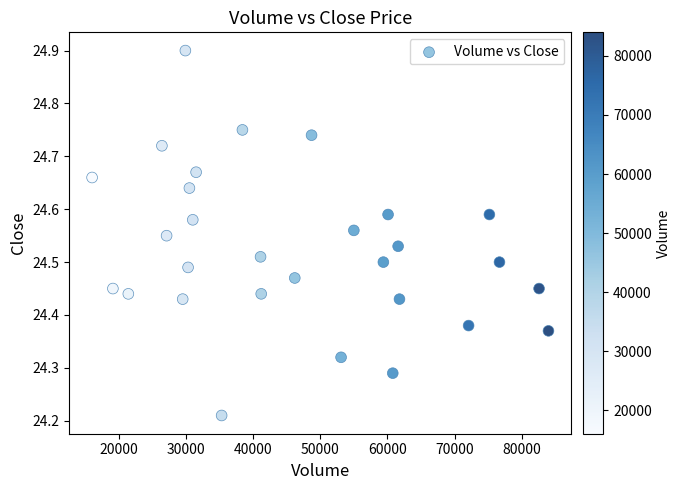

What is the range of X values (max minus min)?

68000.0